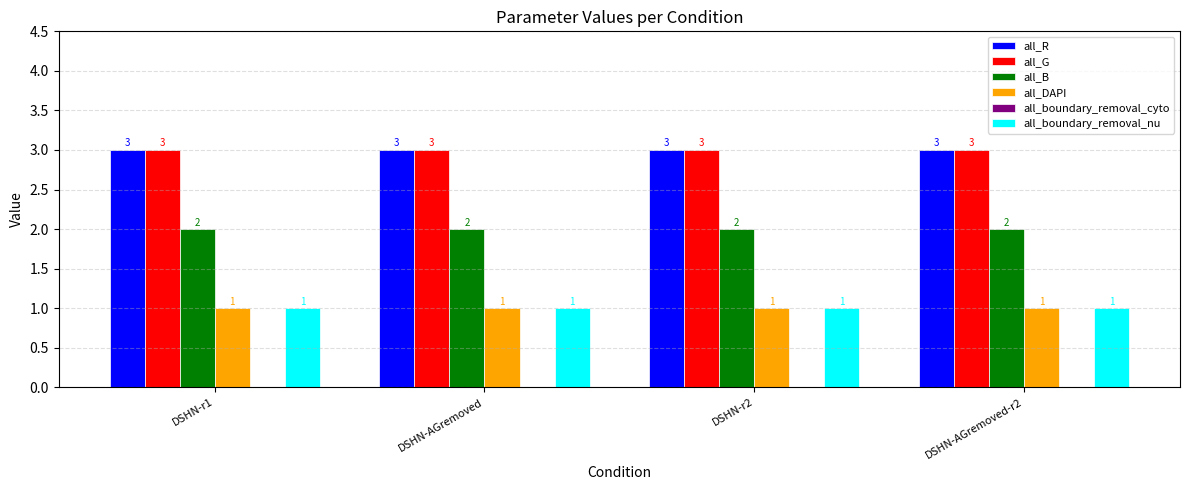

What is the label of the 2nd bar from the right?

DSHN-r2